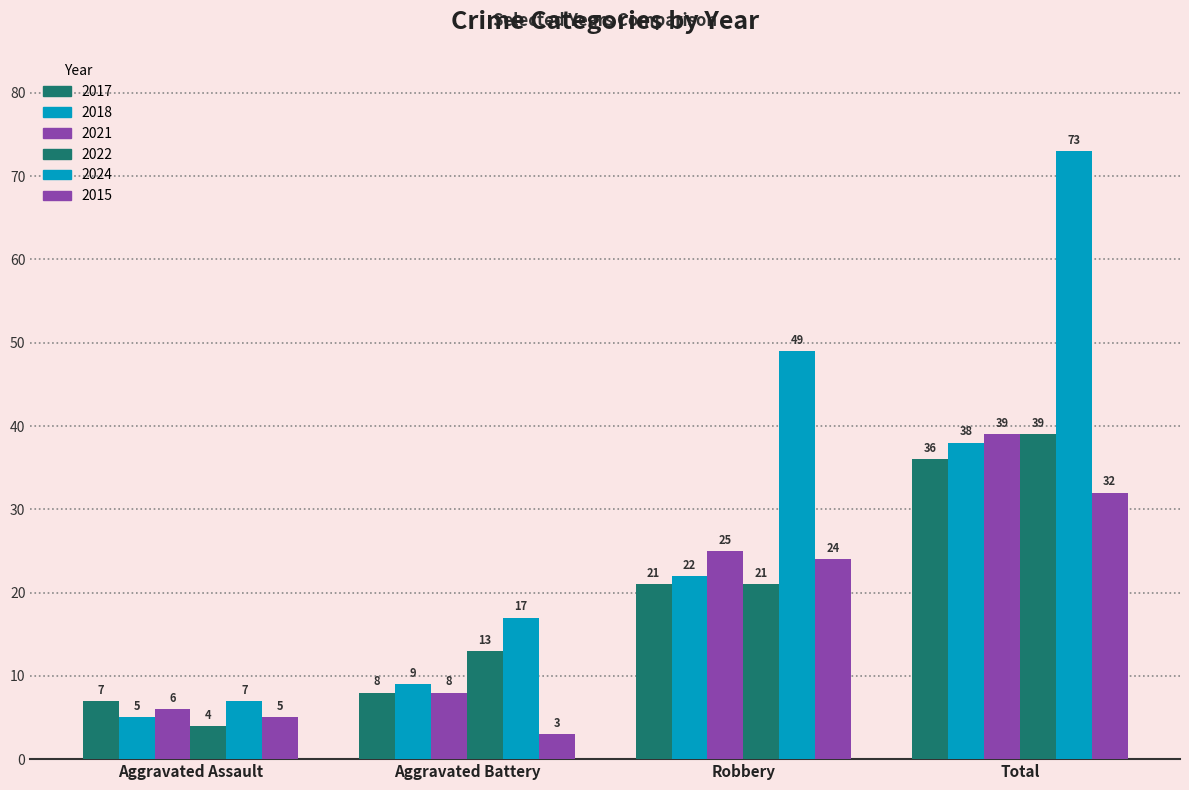

Reading left to right, list all the values displayed in this chart.

2017: 7	8	21	36
2018: 5	9	22	38
2021: 6	8	25	39
2022: 4	13	21	39
2024: 7	17	49	73
2015: 5	3	24	32